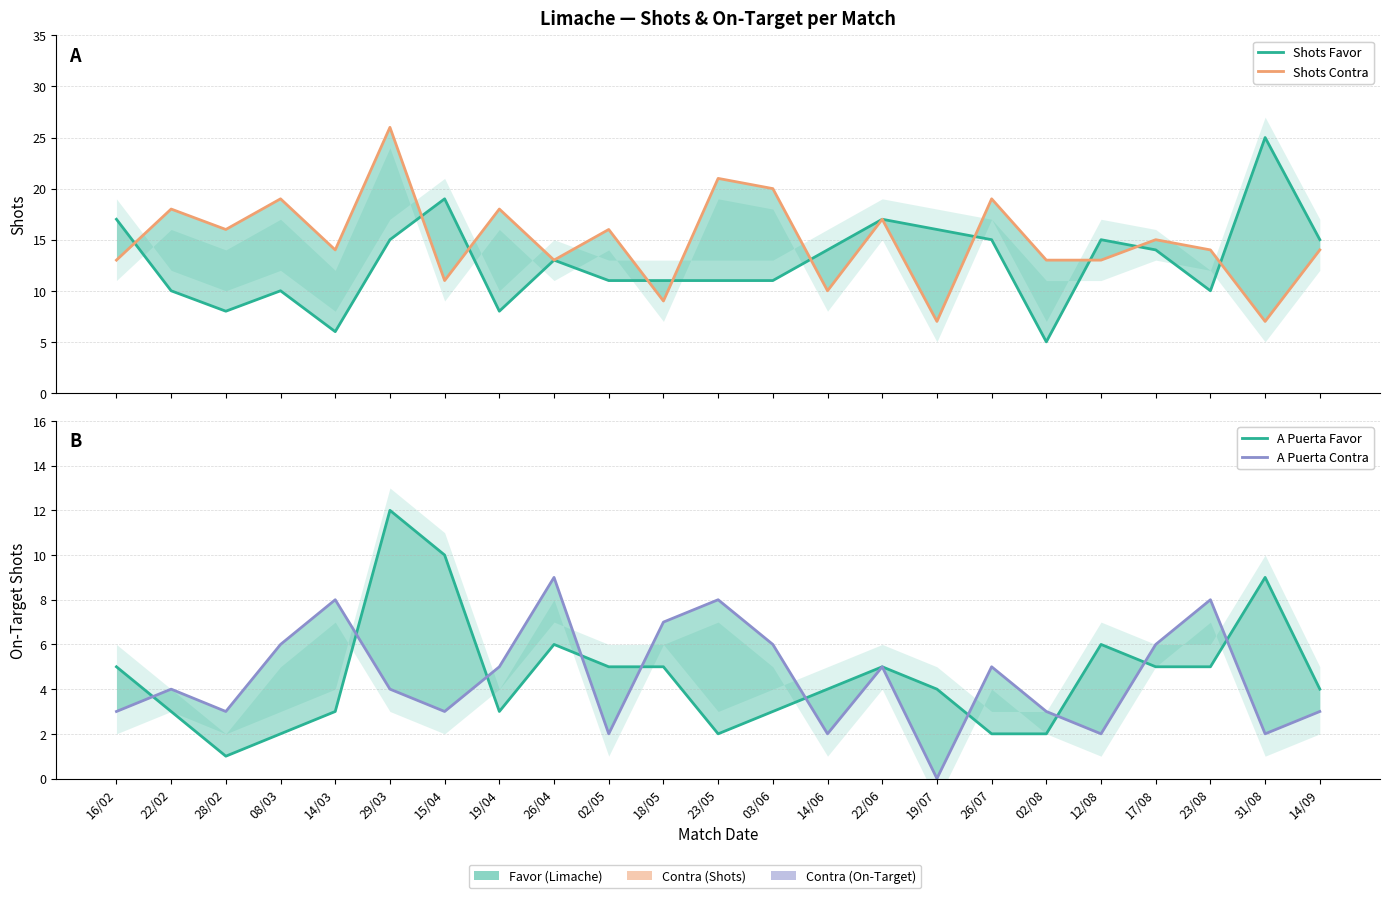

What is the maximum value shown in the chart?

26